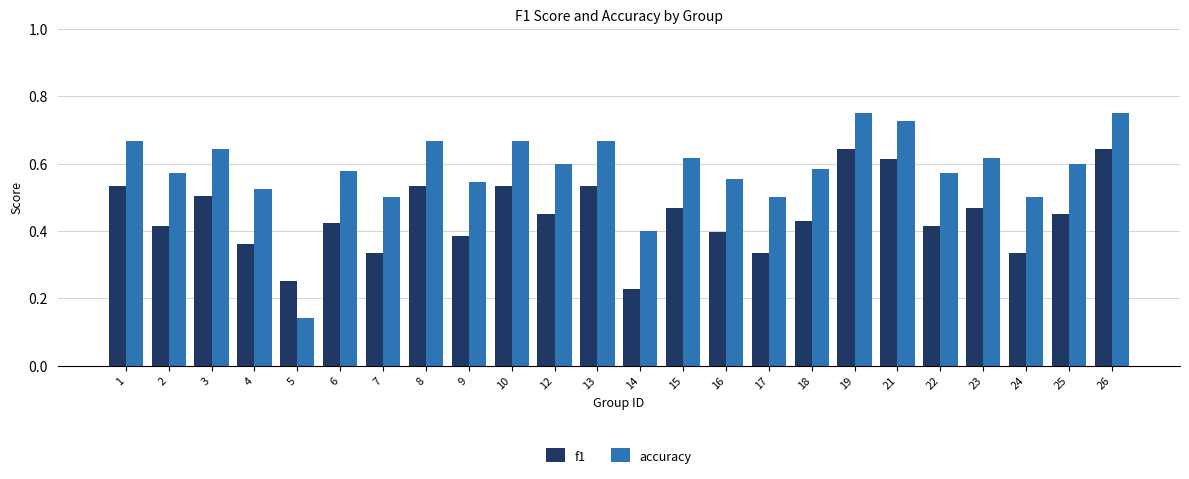

Rank the series by their average value, from highest to lowest.

accuracy, f1